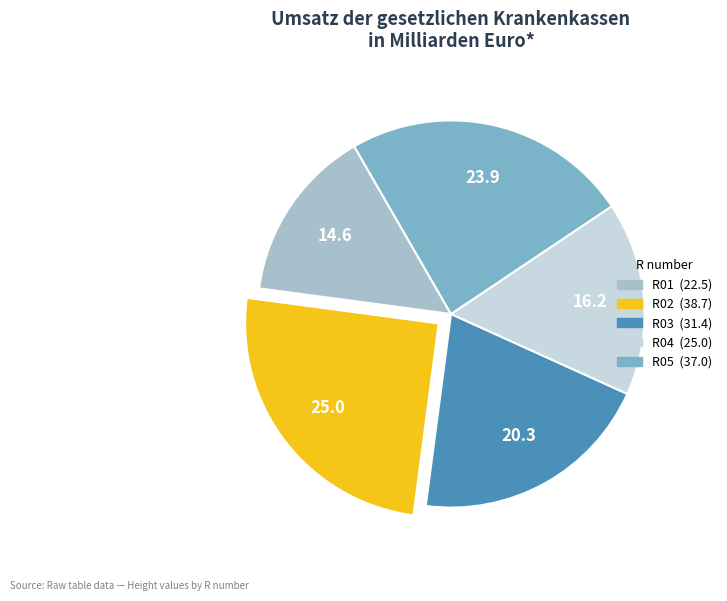

How many segments does this pie chart have?

5